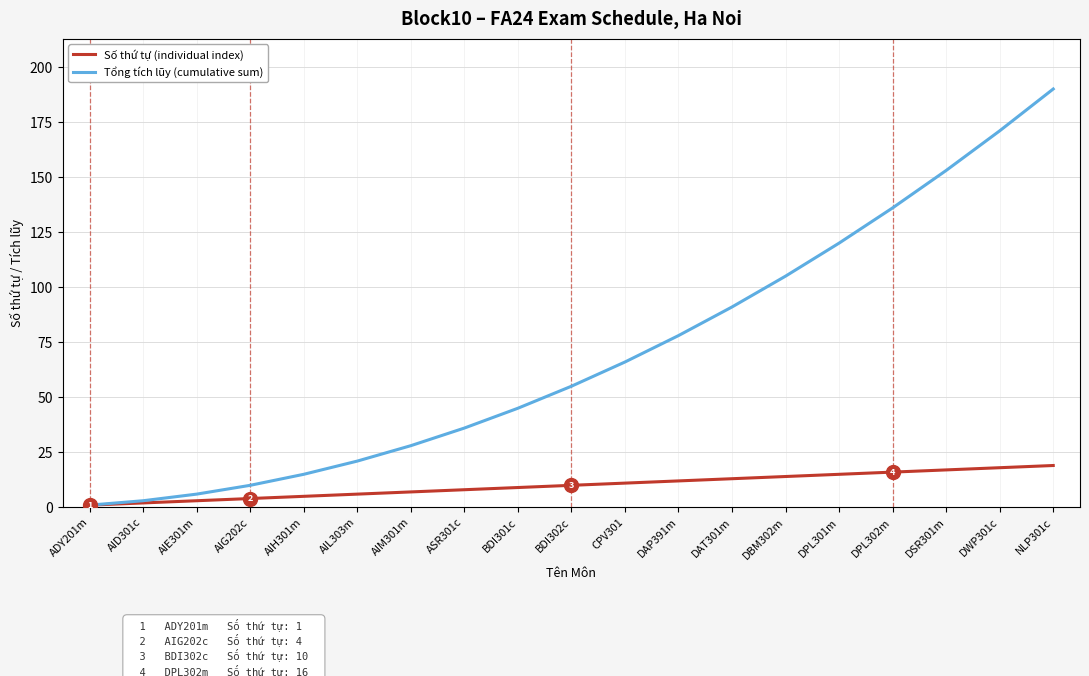

Which series has the widest spread of values?

Tổng tích lũy (cumulative sum)